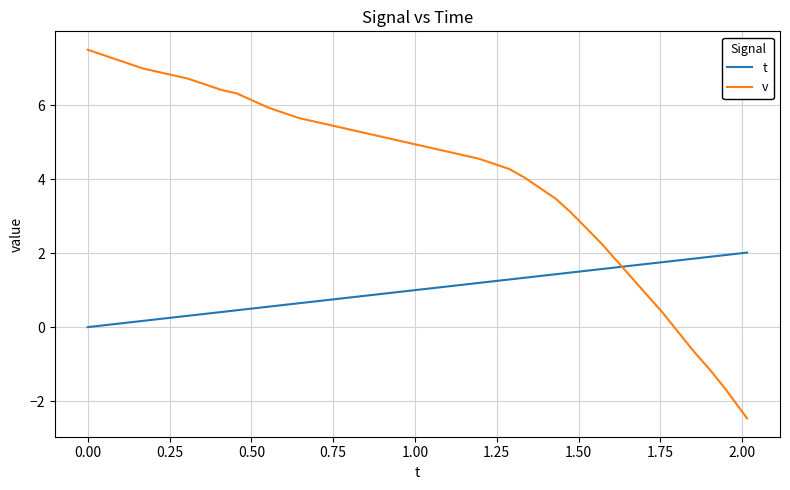

After their last crossing, which series has the higher values: v or t?

t